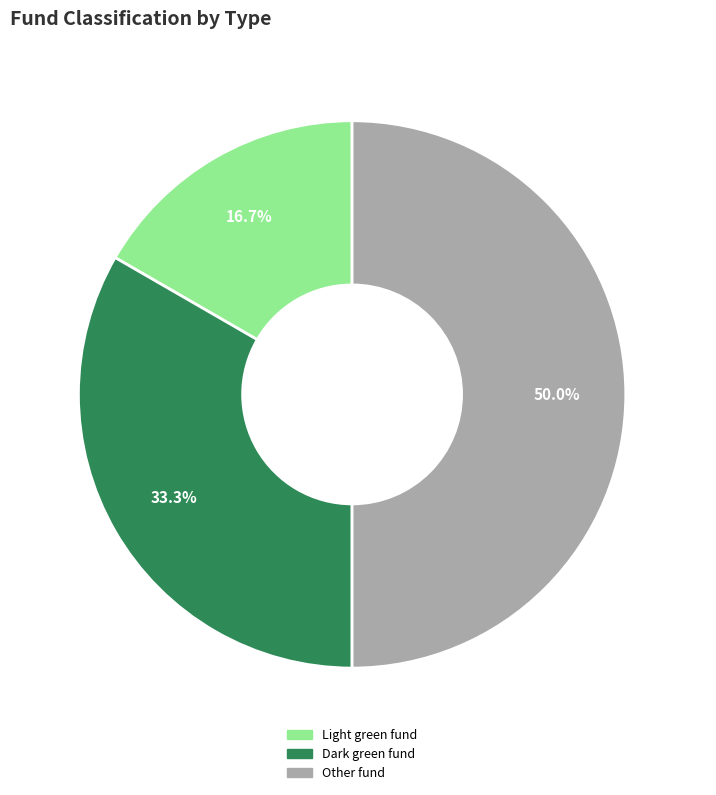

What is the smallest slice in the pie chart?

LIGHT